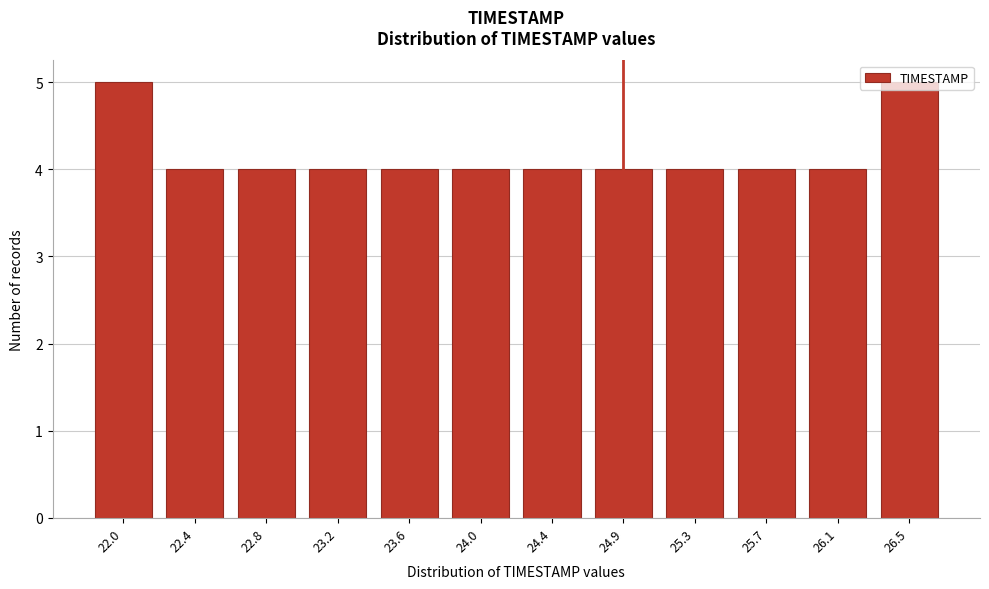

What is the ratio of the value at 25.3 to the value at 22.8?

1.0